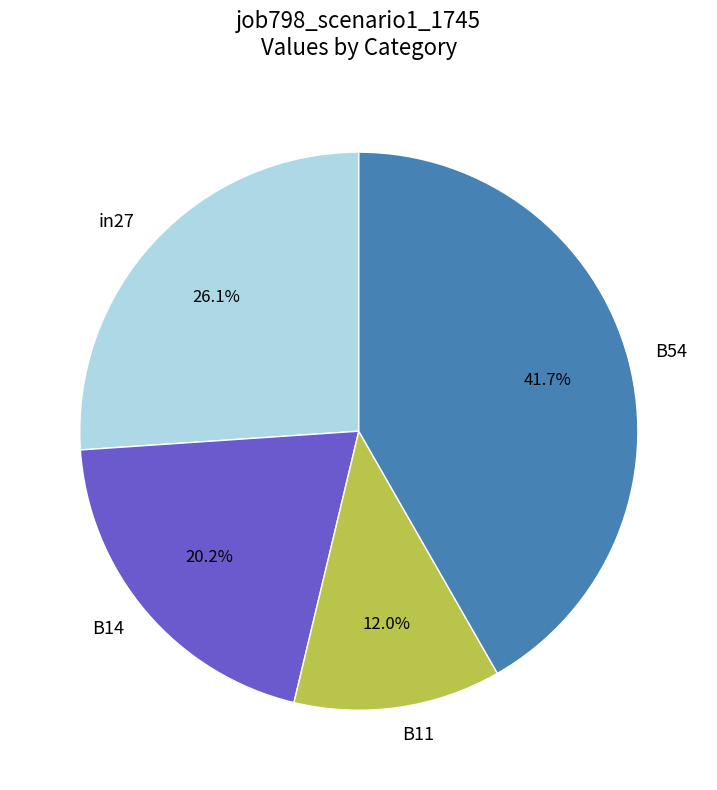

The B54 slice represents 47% of the pie. True or false?

False